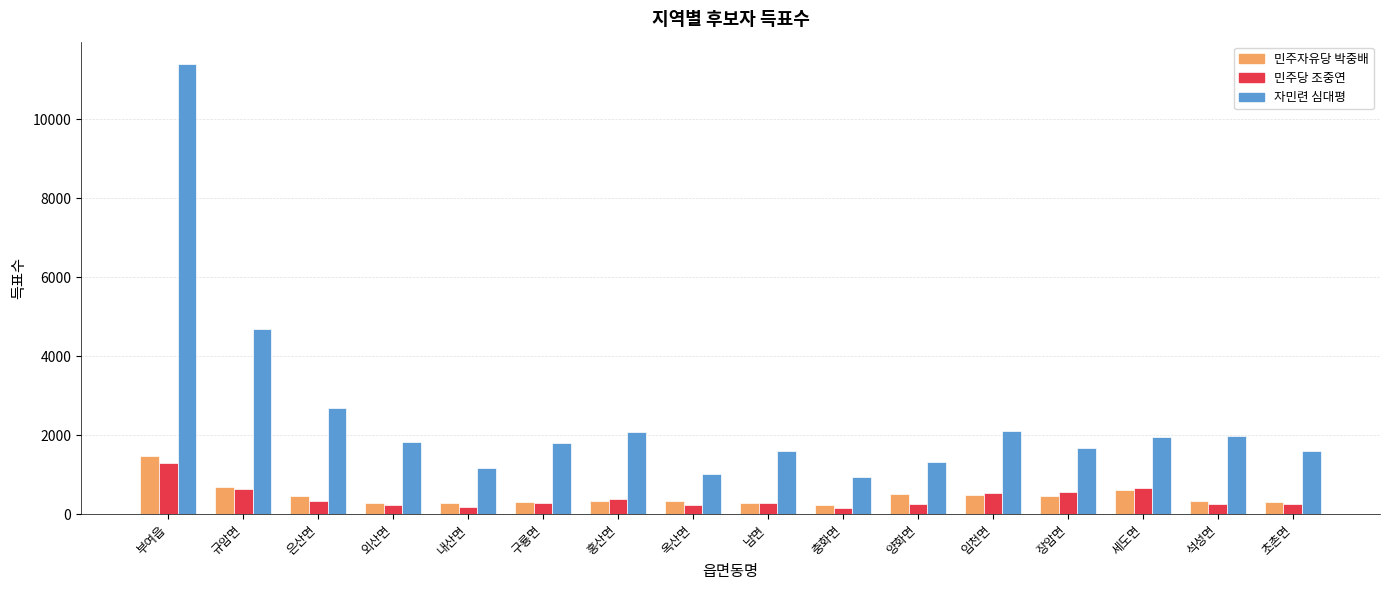

Rank the series by their maximum value, from highest to lowest.

자민련 심대평, 민주자유당 박중배, 민주당 조중연